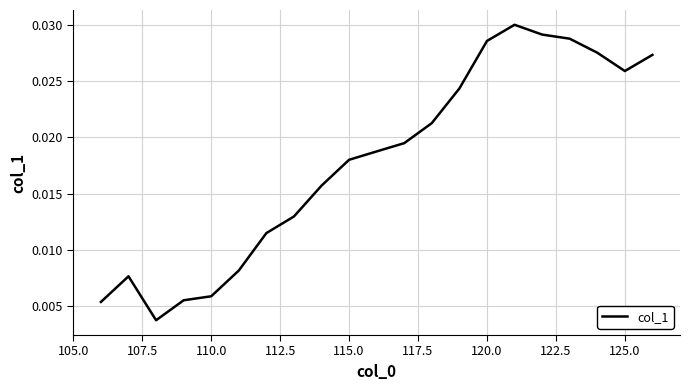

How many lines are shown in the chart?

1